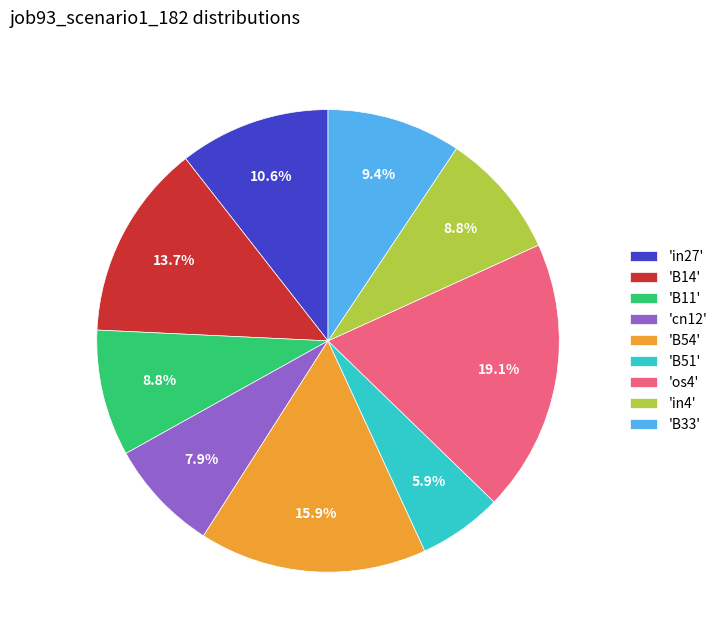

Between 'B33' and 'B14', which is larger?

'B14'